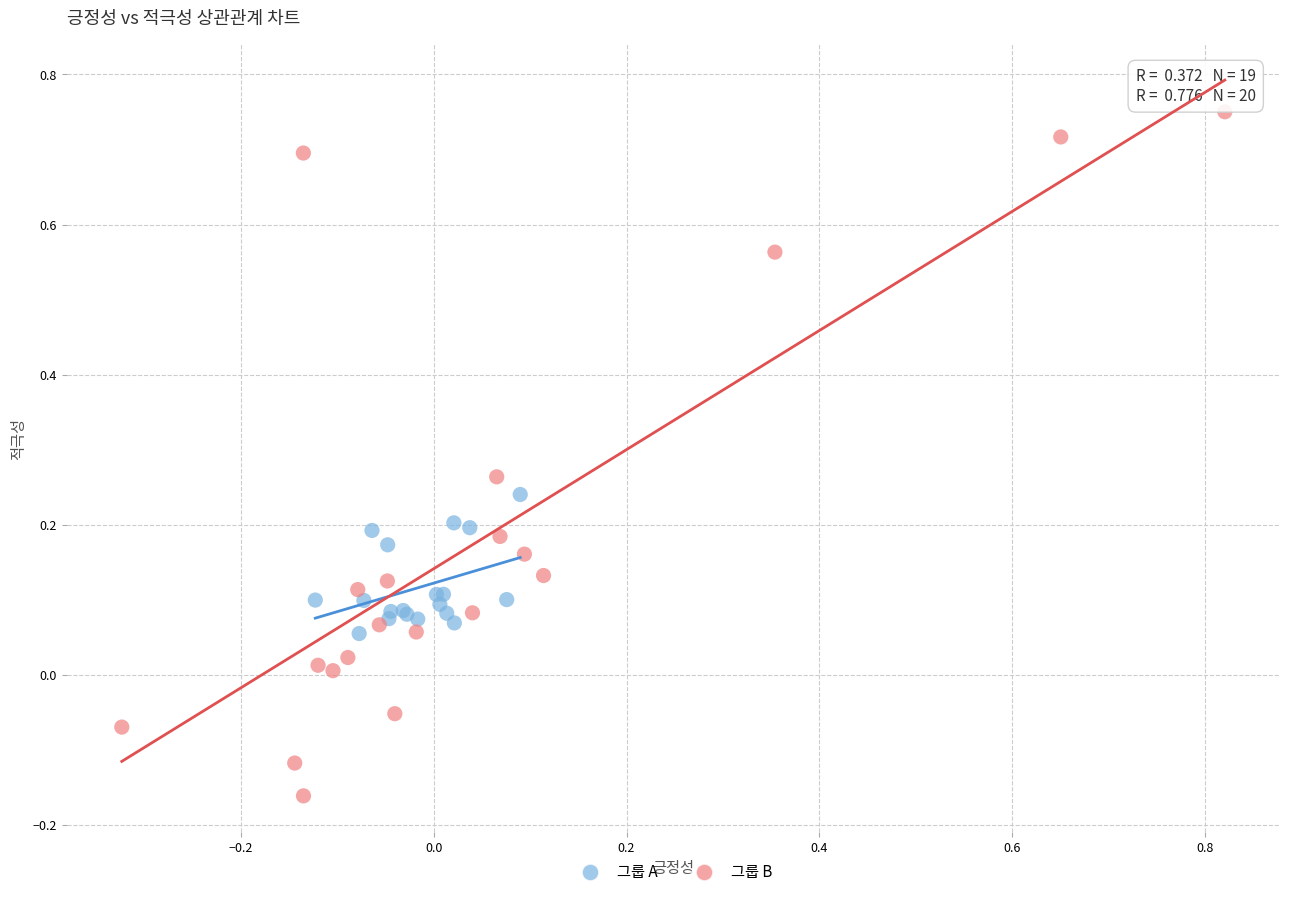

Which series contains the highest Y value?

그룹 B